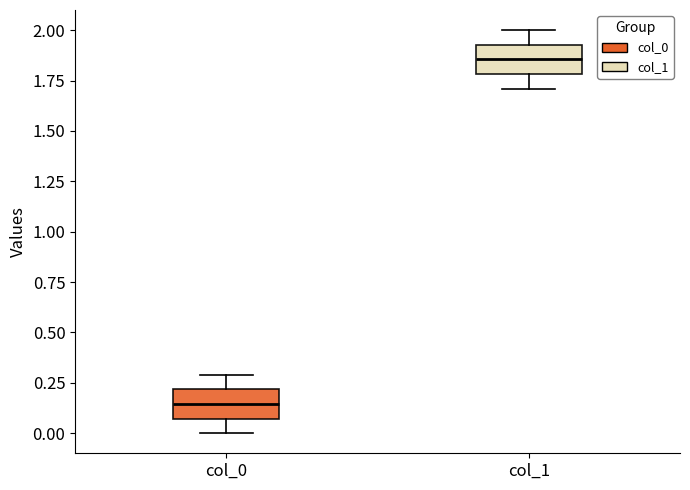

Reading left to right, transcribe this box plot: for each box, give where its median line is, the range the box spans, and where its two whiskers end, as read against the y-axis. The values are not printed on the chart, so give them approximately, as read against the axis.

col_0: median 0.15, box 0.05 to 0.20, whiskers 0.00 to 0.30
col_1: median 1.85, box 1.80 to 1.95, whiskers 1.70 to 2.00